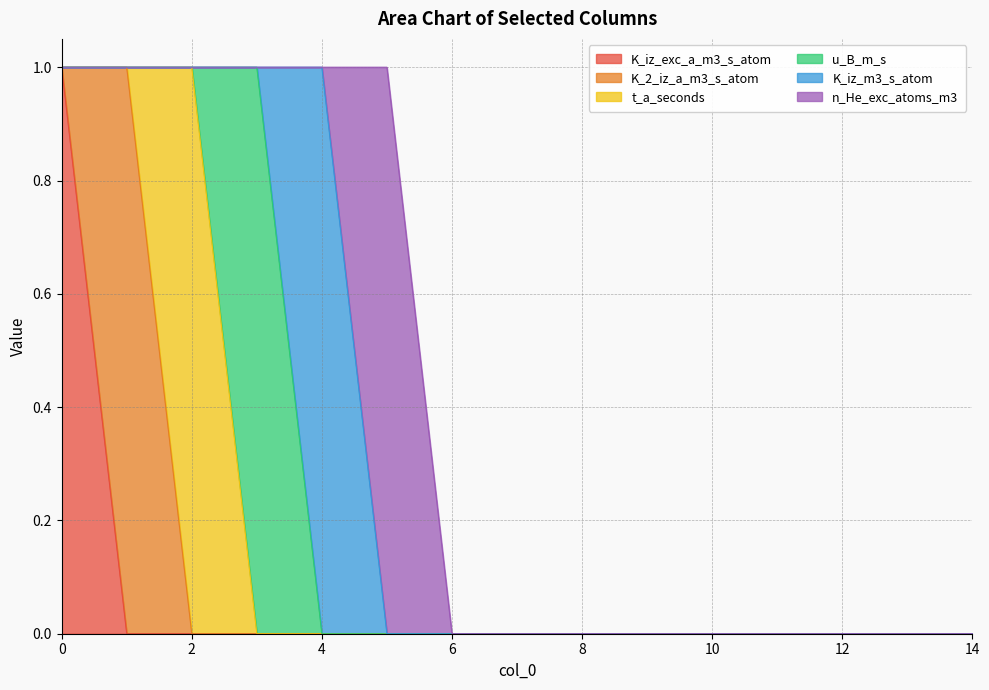

How many positive values does the K_iz_exc_a_m3_s_atom series have?

1